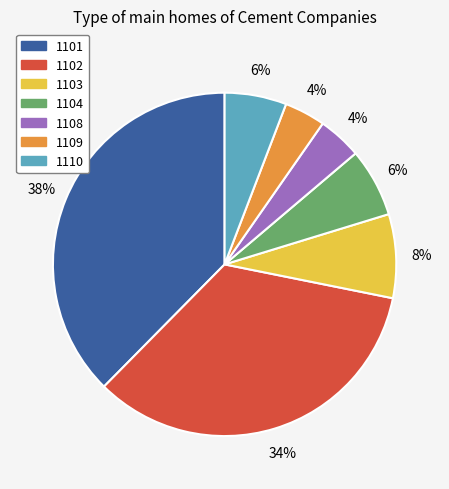

Is it true that 1103 is 1% of the pie?

False